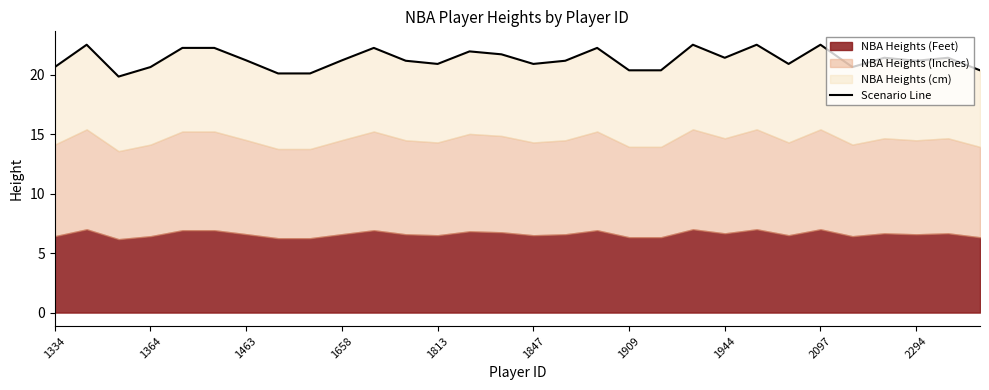

What is the maximum value shown in the chart?

22.5